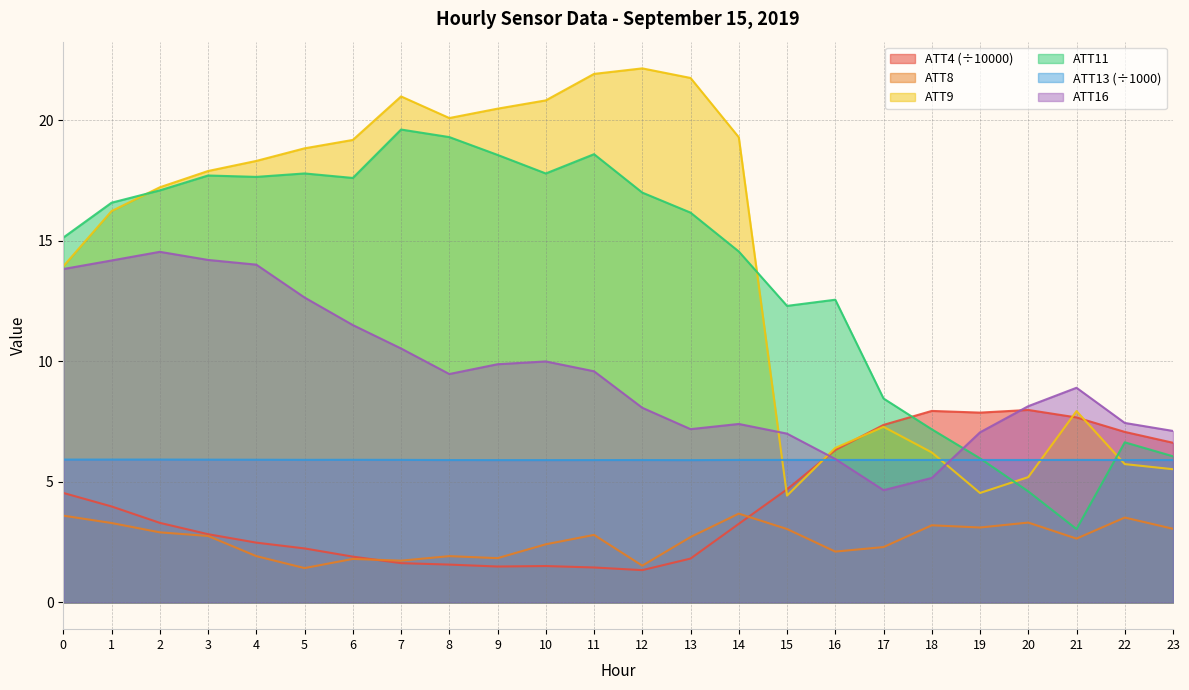

How many distinct data groups are displayed?

6